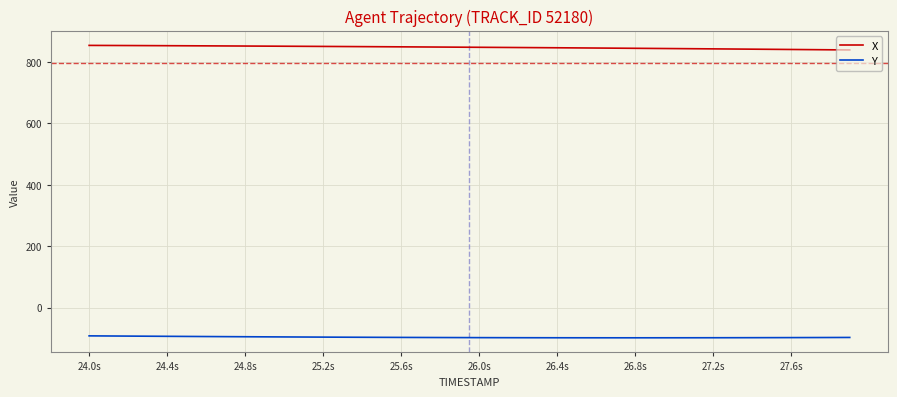

What is the maximum value shown in the chart?

853.8